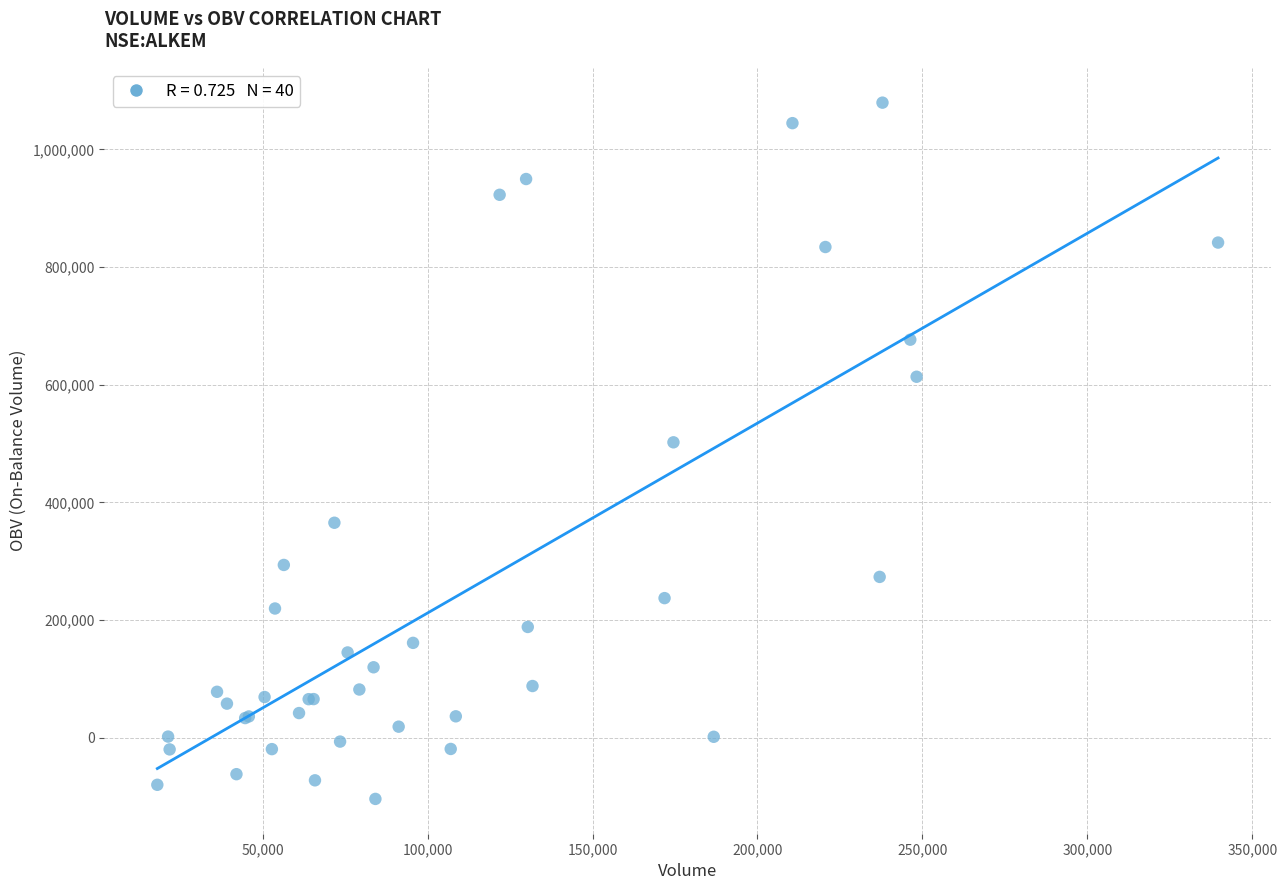

What Y value in the scatter plot is closest to 487605?

501989